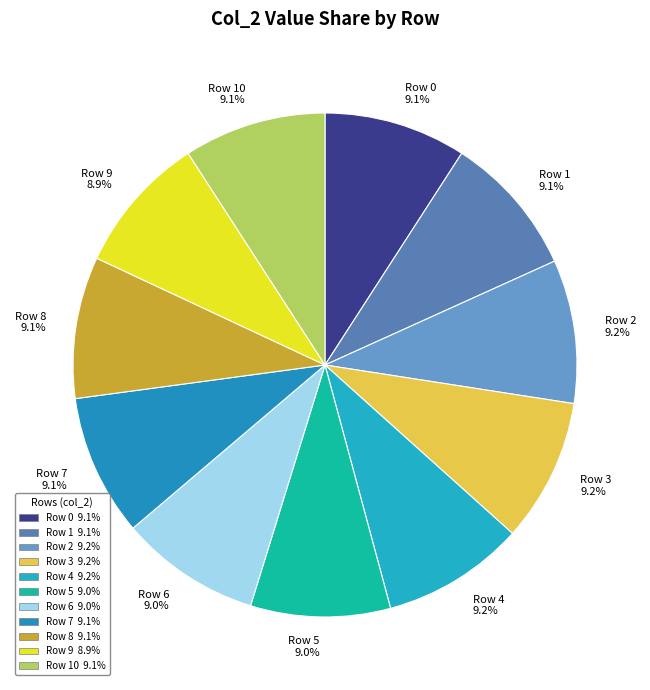

Is Row 0 9.1% the majority of the pie?

No